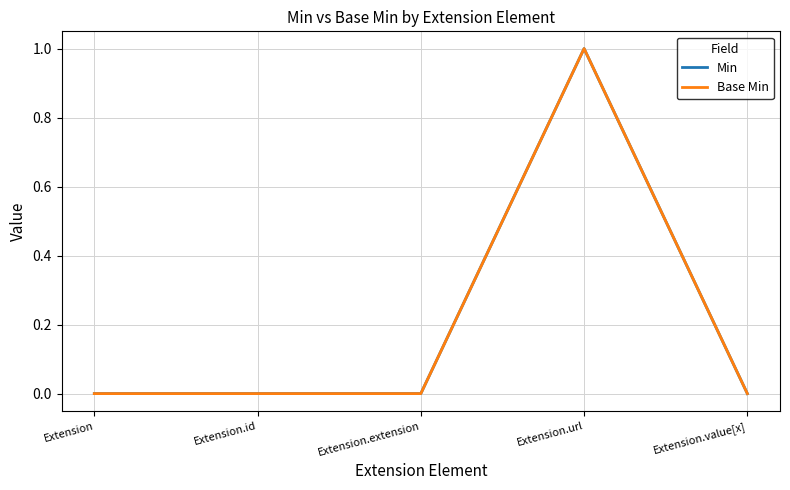

Is this an area chart (filled region under the line)?

No